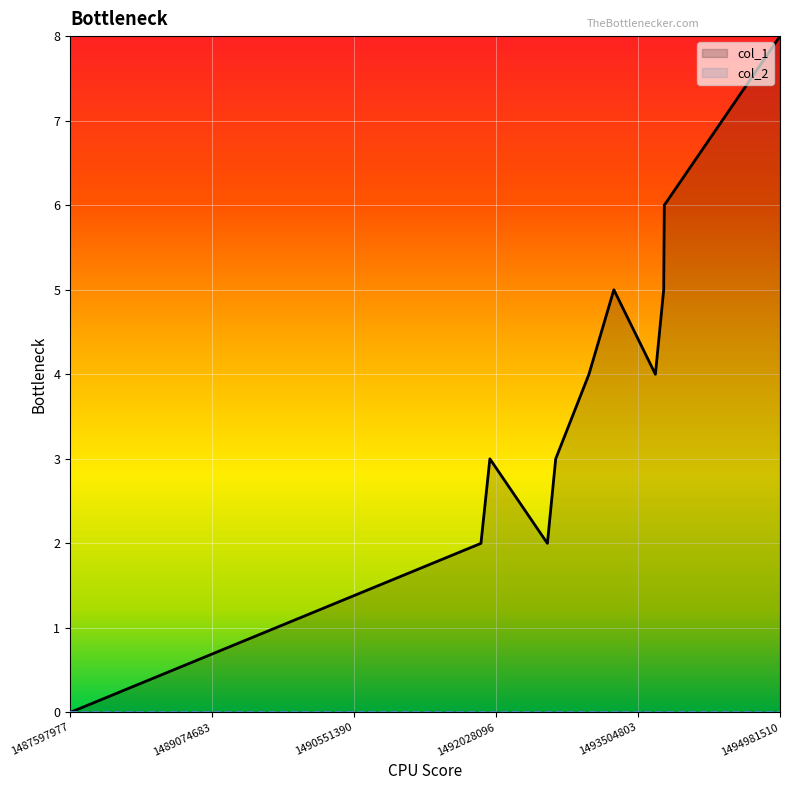

Does the chart display data point markers on the line(s)?

No